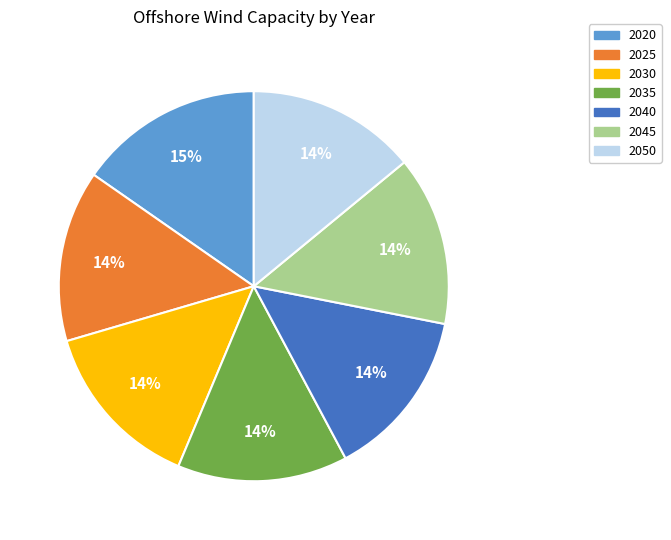

To the nearest percent, what is the difference between the largest and smallest slice percentages?

1%